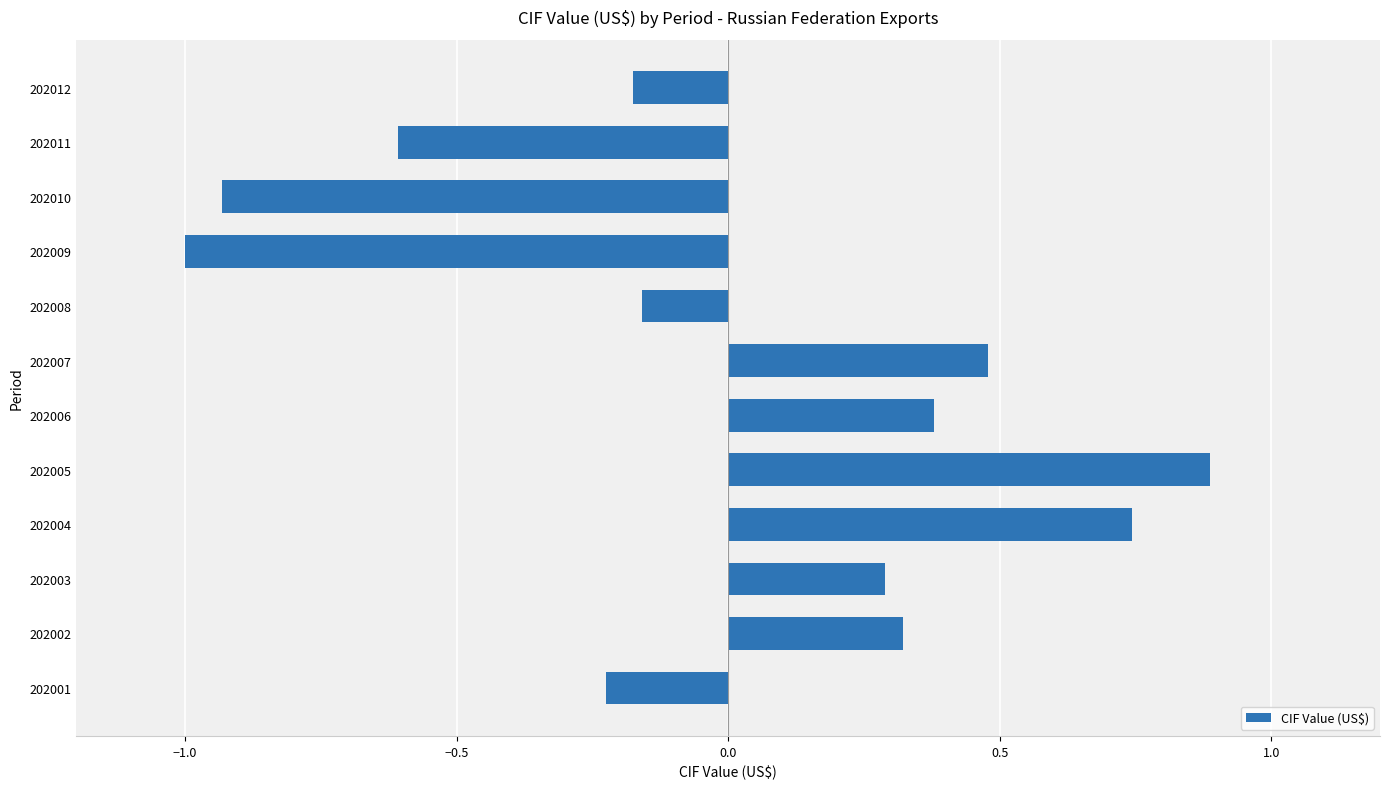

The chart shows a value of 0.3 at 202002. True or false?

True